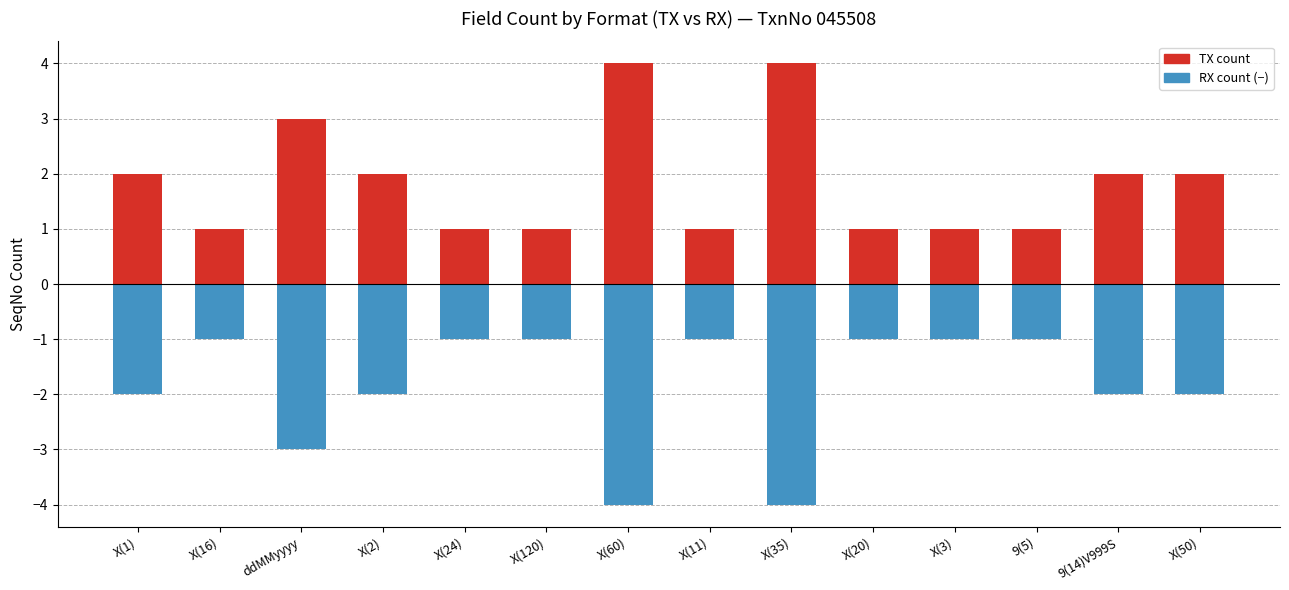

Rank the categories by RX SeqNo count (negative) value from lowest to highest.

X(60), X(35), ddMMyyyy, X(1), X(2), 9(14)V999S, X(50), X(16), X(24), X(120), X(11), X(20), X(3), 9(5)